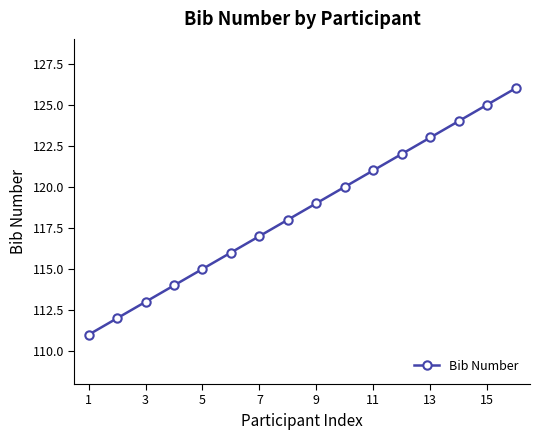

What is the difference between the maximum and minimum values?

15